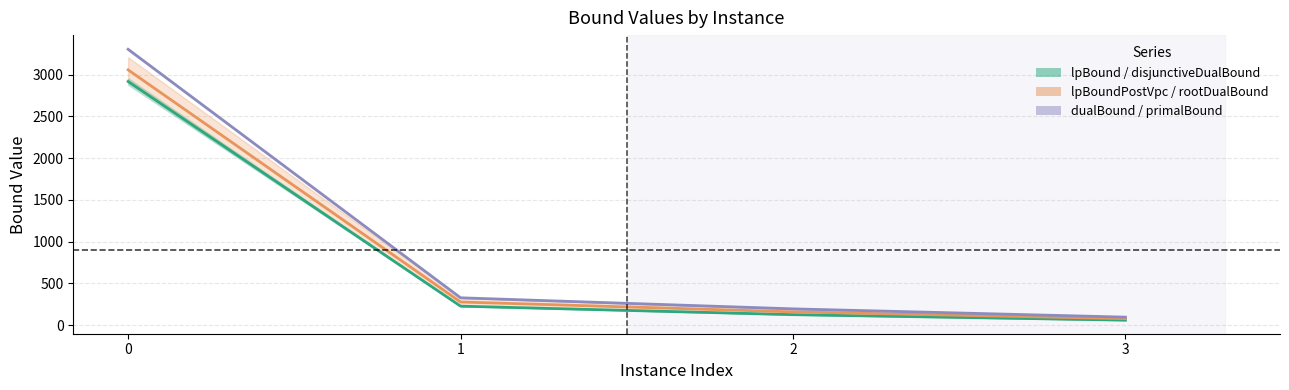

Rank the series by their maximum value, from highest to lowest.

dualBound (mid), lpBoundPostVpc (mid), lpBound (mid)